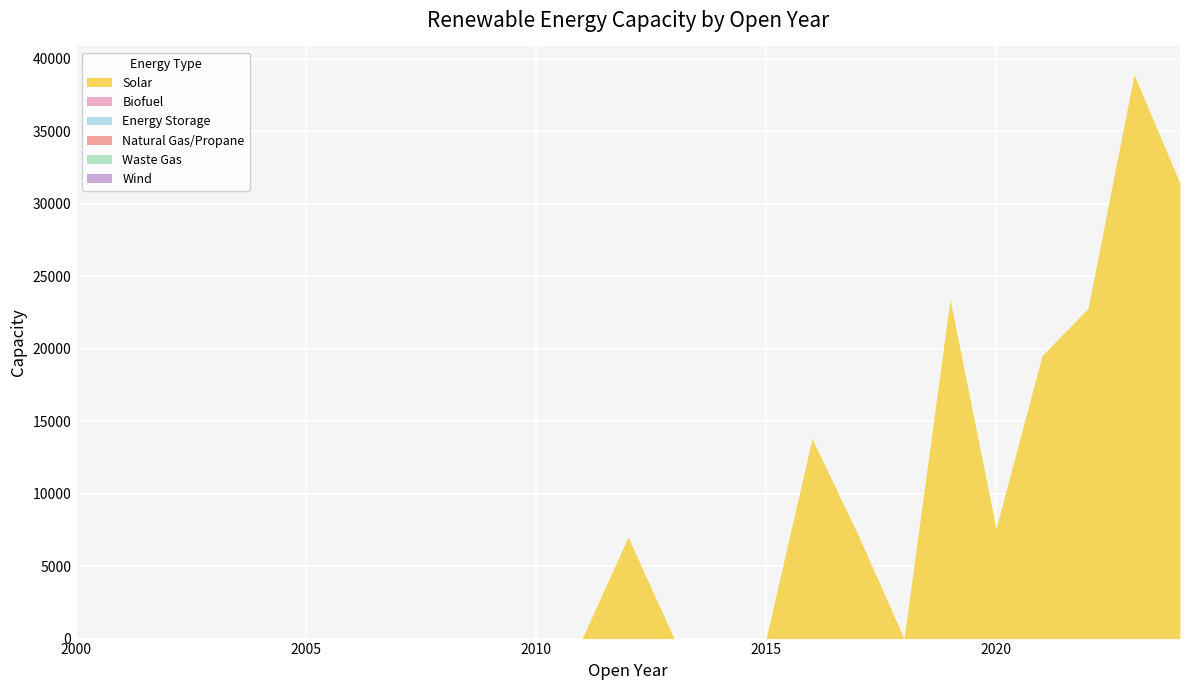

The Waste Gas series shows 0 at 2022. True or false?

True